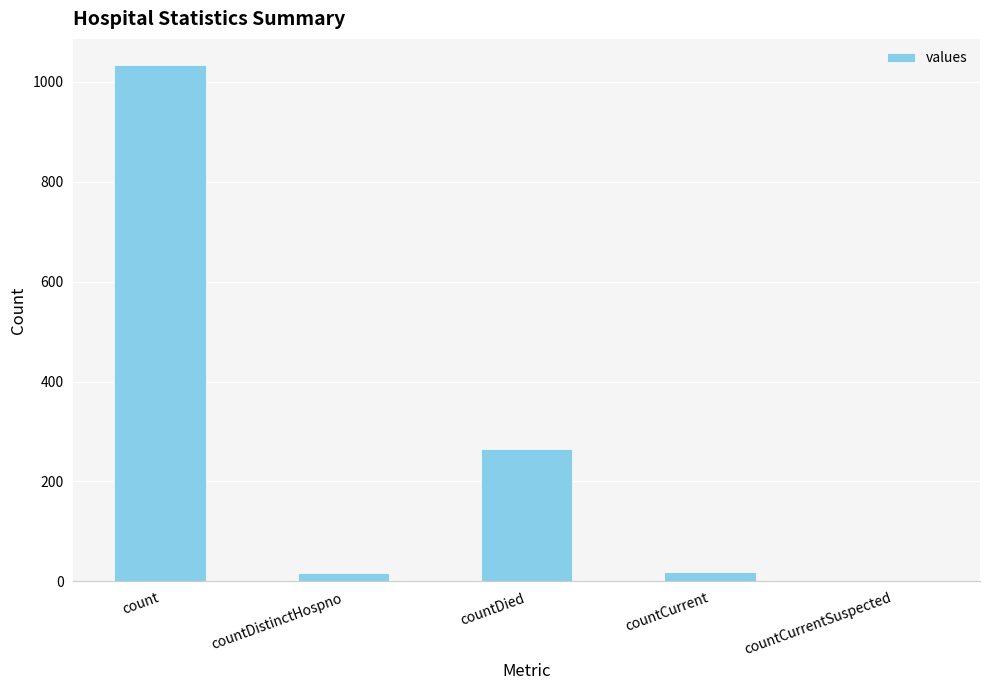

What is the maximum value shown in the chart?

1034